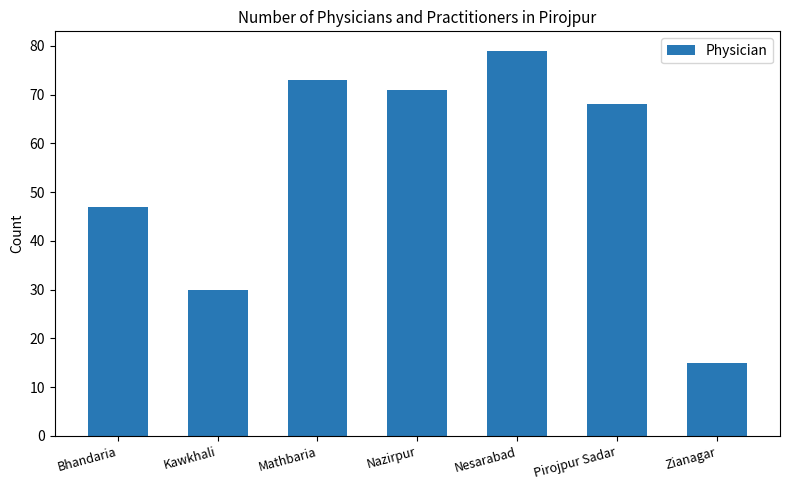

Read the value at Kawkhali, to the nearest 10.

30